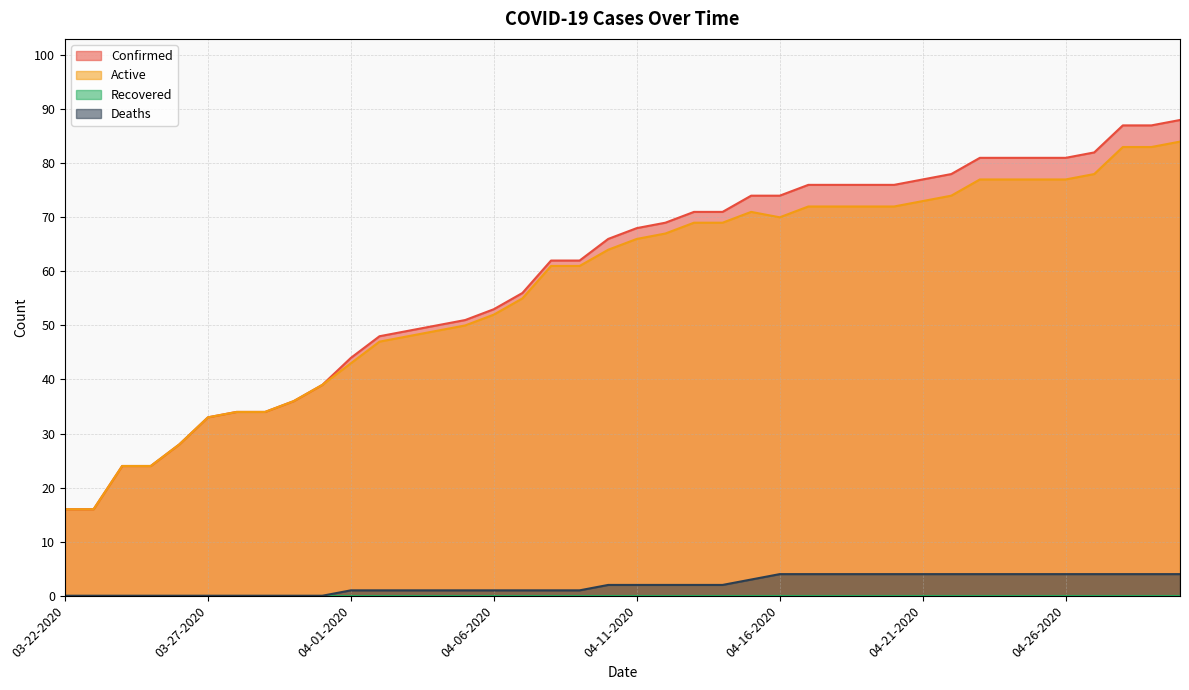

Which series has the largest total across all categories?

Confirmed